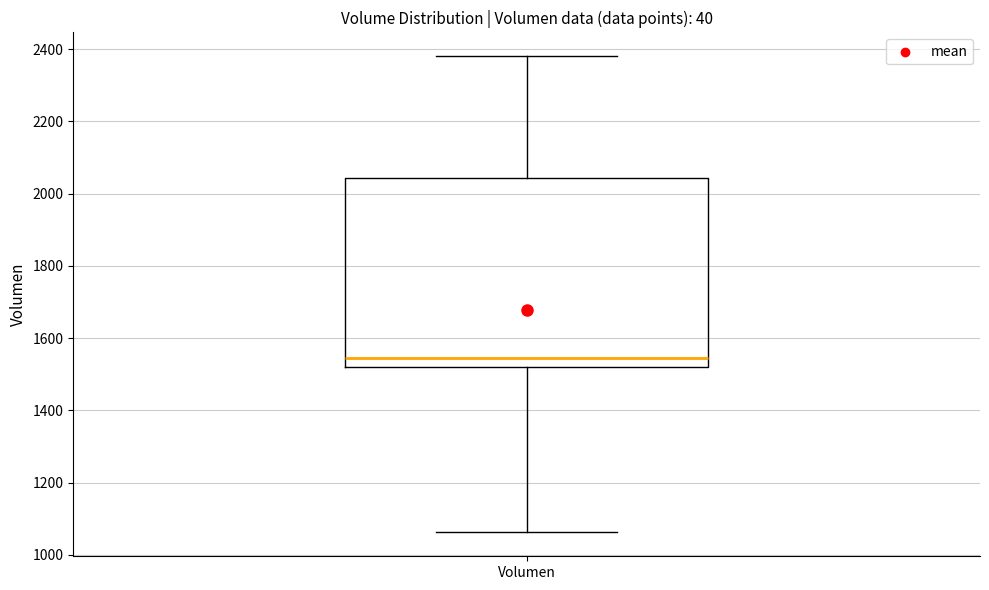

Where does the lower whisker of the box for Volumen end on the y-axis? The values are not printed on the chart, so give them approximately, as read against the axis.

1060